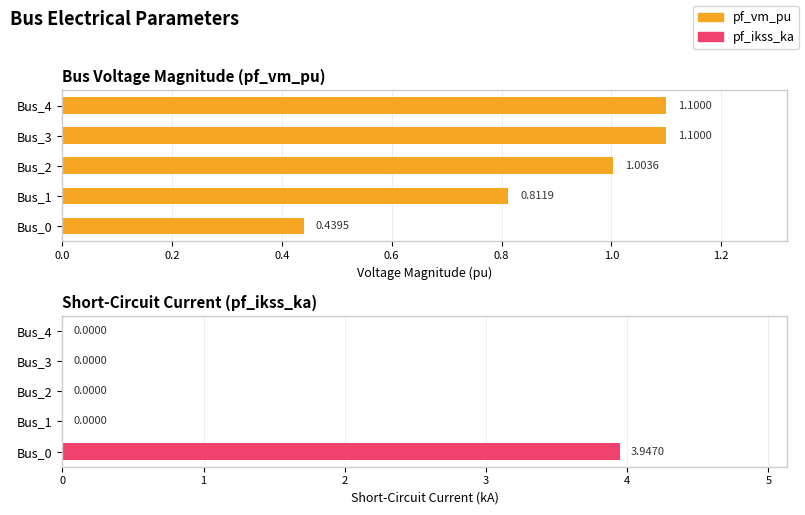

Does the chart contain stacked bars?

No